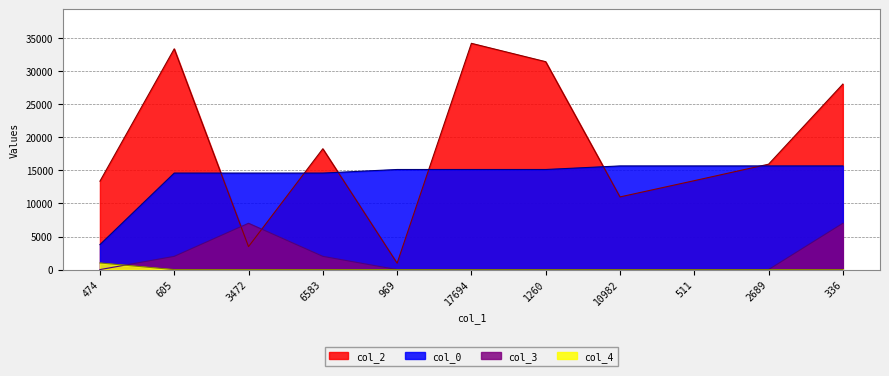

At which category is the sum across all series the highest?

336